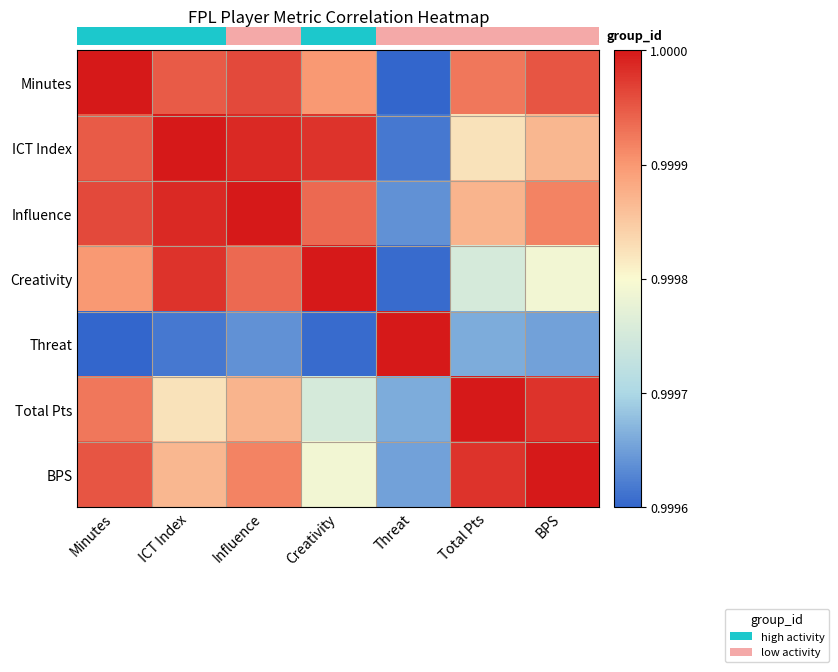

Rank the series at Total Pts from highest to lowest value.

Total Pts, BPS, Minutes, Influence, ICT Index, Creativity, Threat